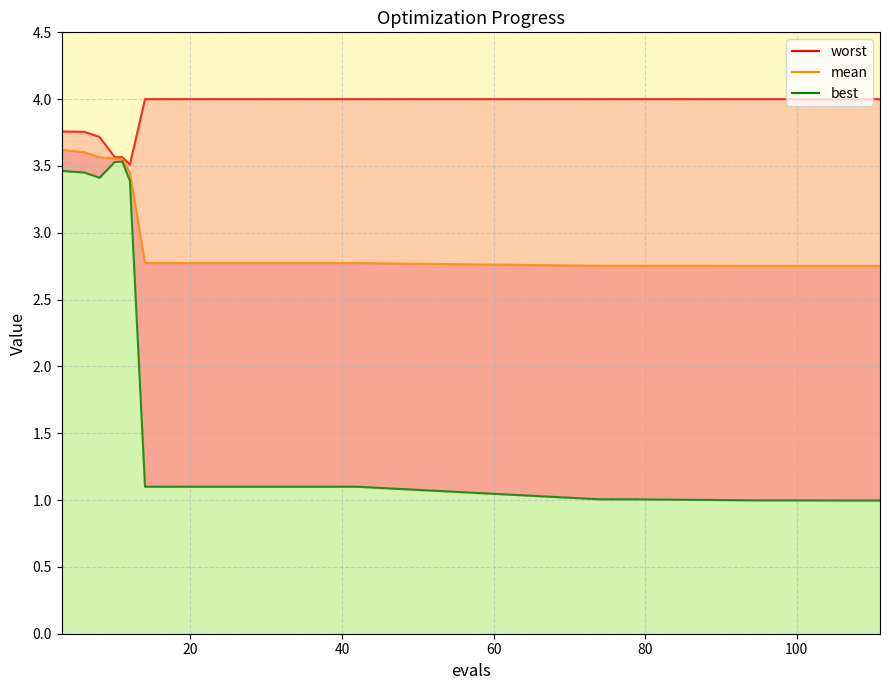

True or false: best and mean intersect in this chart.

False